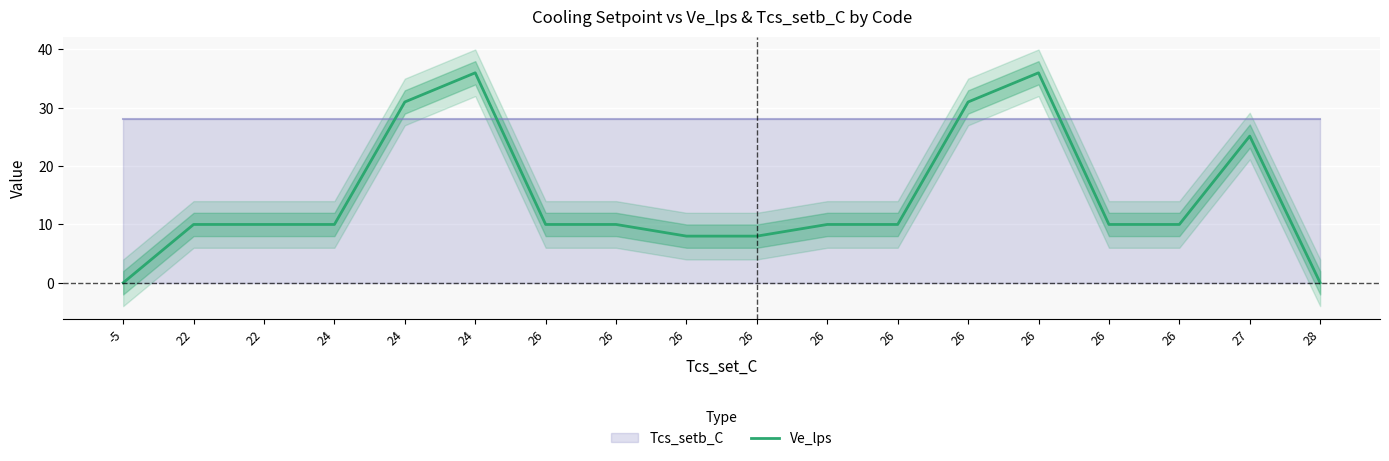

How many points are higher than both their immediate neighbors (excluding endpoints)?

3